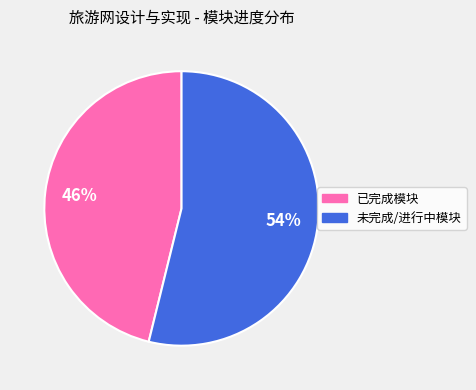

To the nearest percent, what is the difference between the largest and smallest slice percentages?

8%